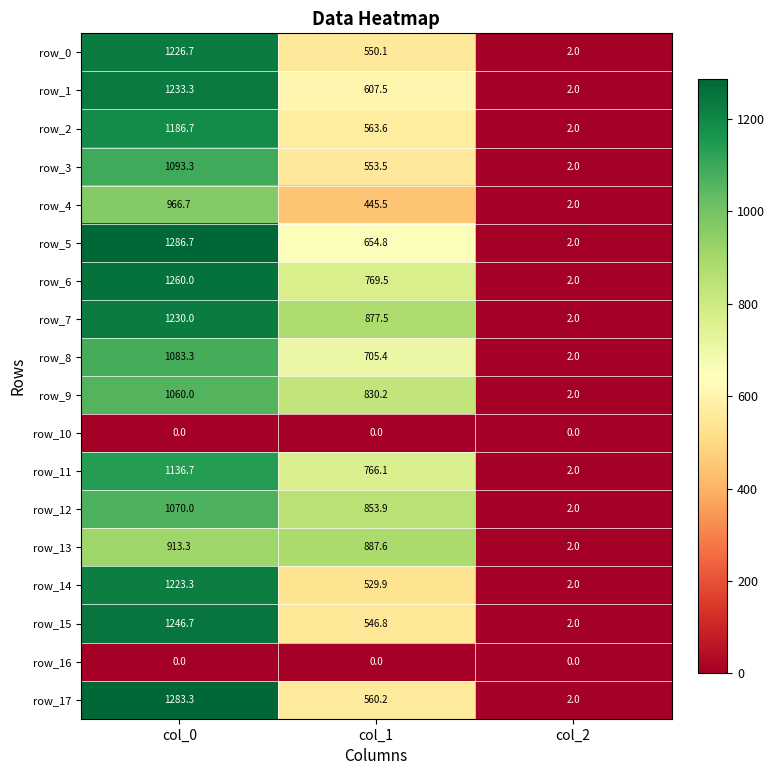

Between col_0 and col_1, which series saw the biggest shift?

row_17